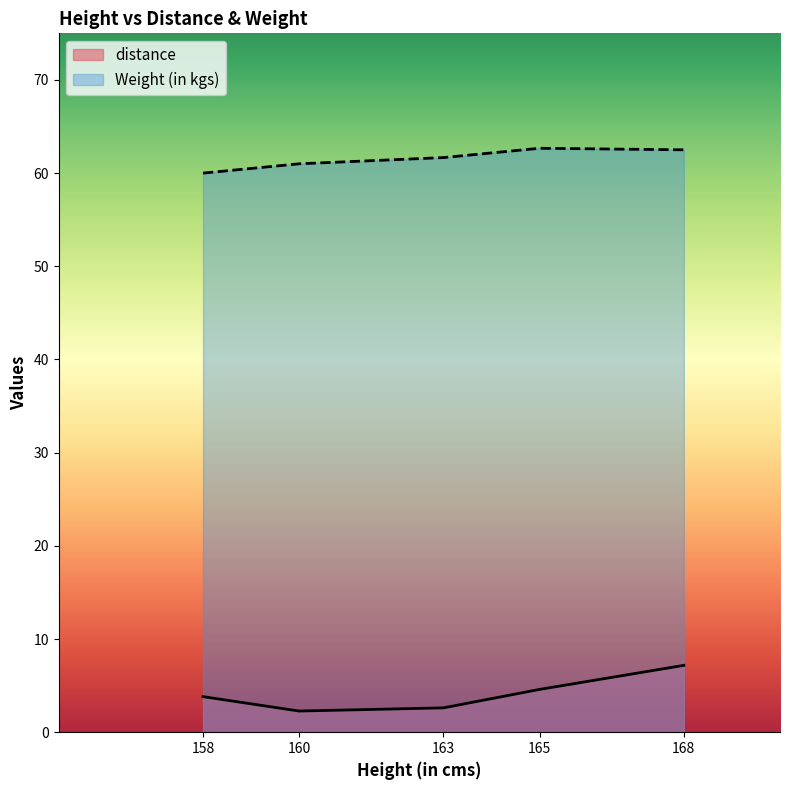

True or false: distance and Weight (in kgs) intersect in this chart.

False